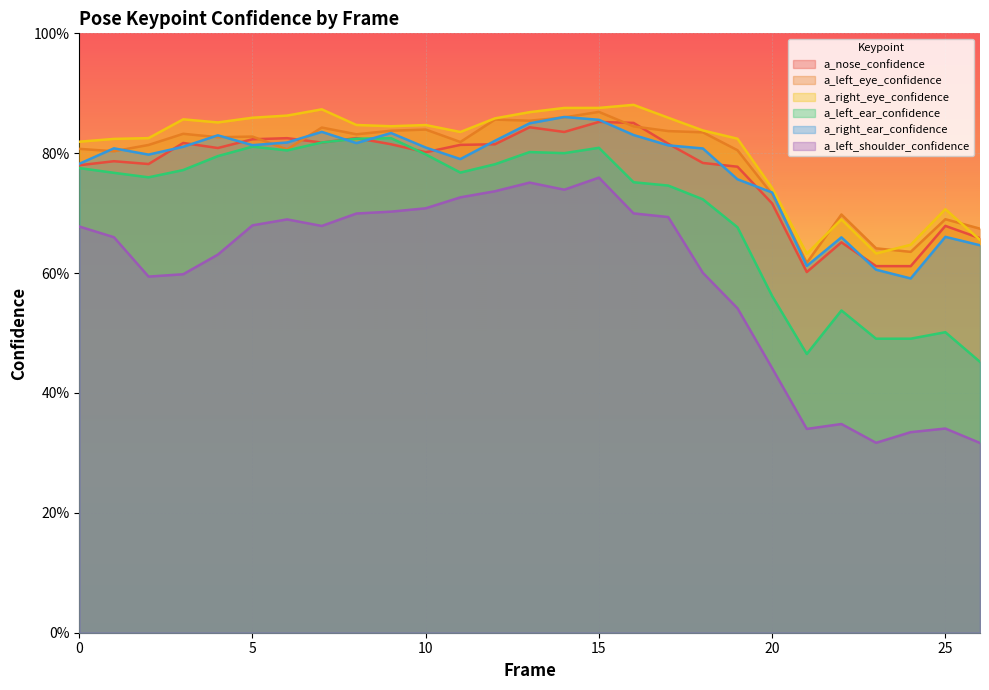

What is the sum of all a_right_eye_confidence values?

21.7